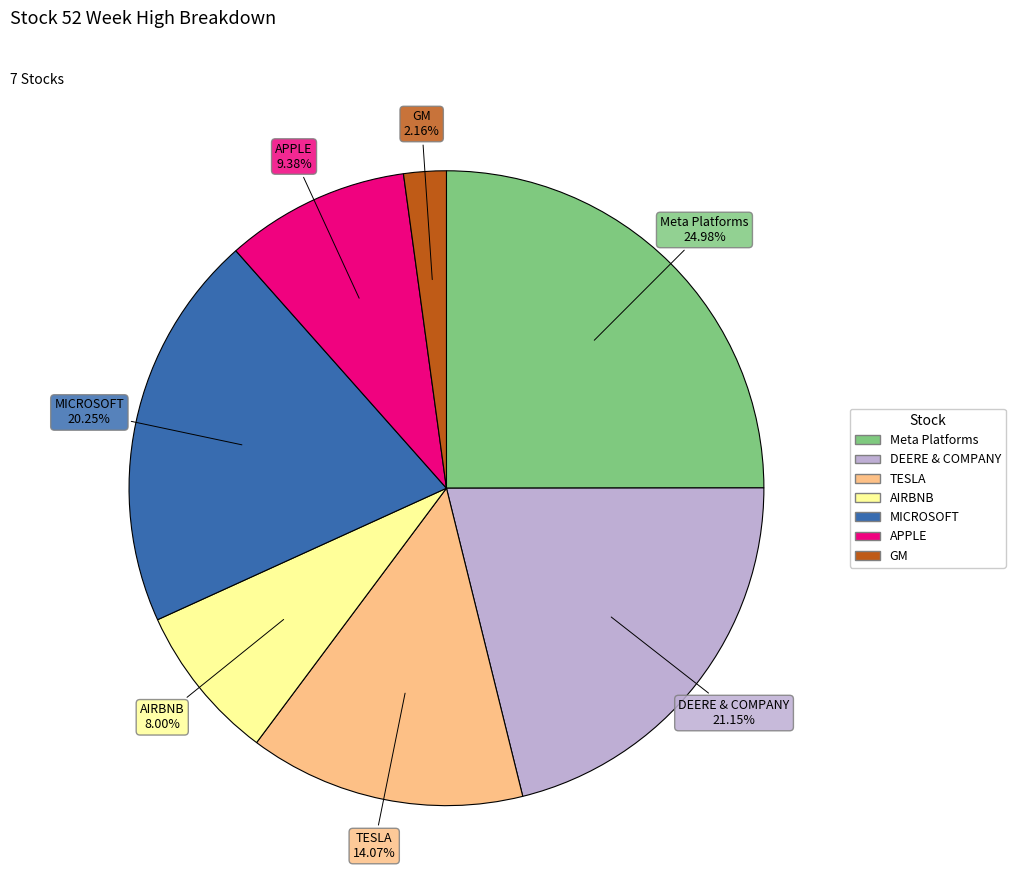

To the nearest percent, what is the combined percentage of MICROSOFT and TESLA?

34%